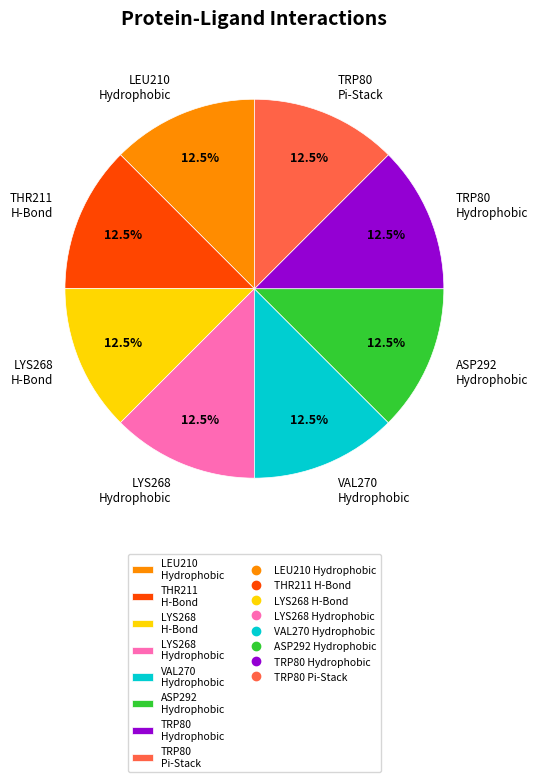

Is LYS268 Hydrophobic the majority of the pie?

No